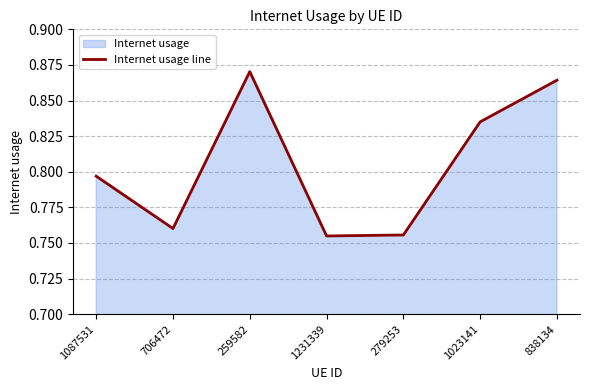

Is it true that the value at 706472 is 0.4?

False